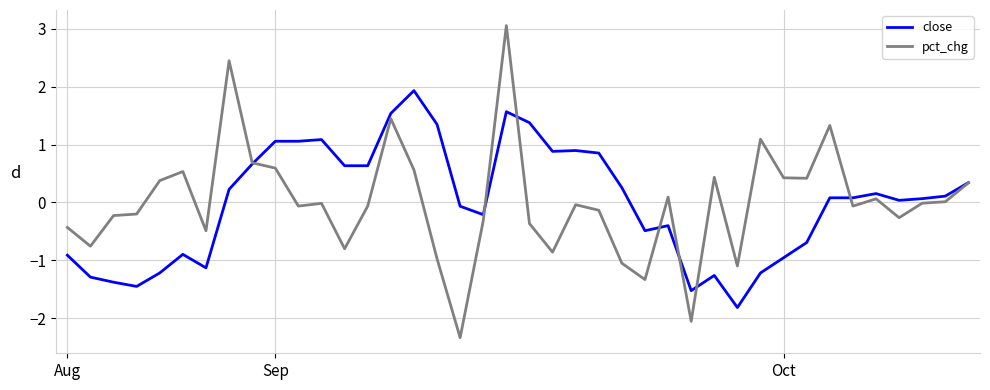

What are all the series names shown in the legend?

close, pct_chg